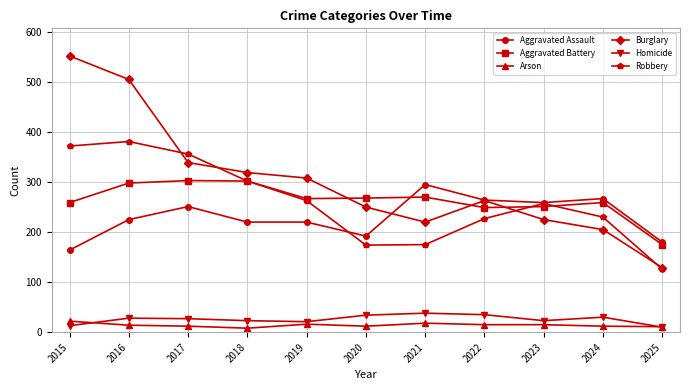

Which series has the largest total across all categories?

Burglary